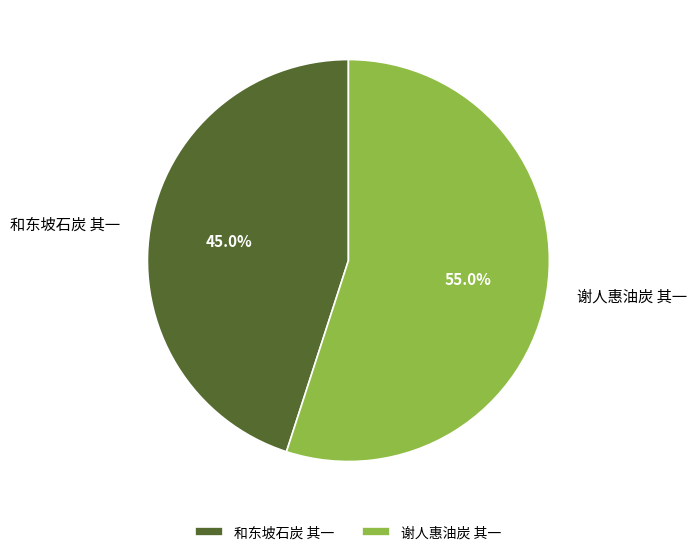

Count the number of slices in the pie.

2